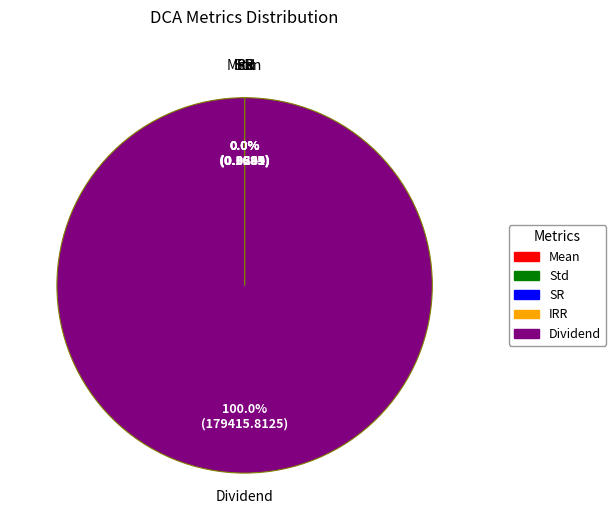

What is the majority slice?

Dividend